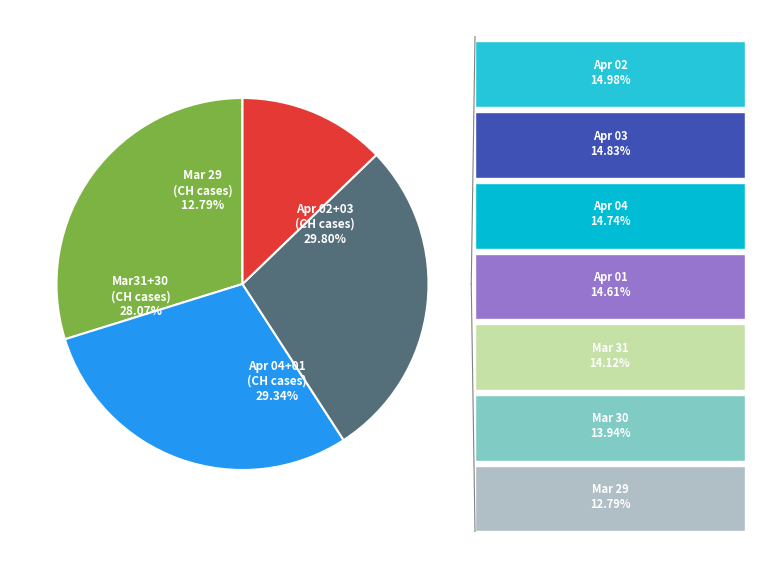

Is 2020-03-25 the majority of the pie?

No